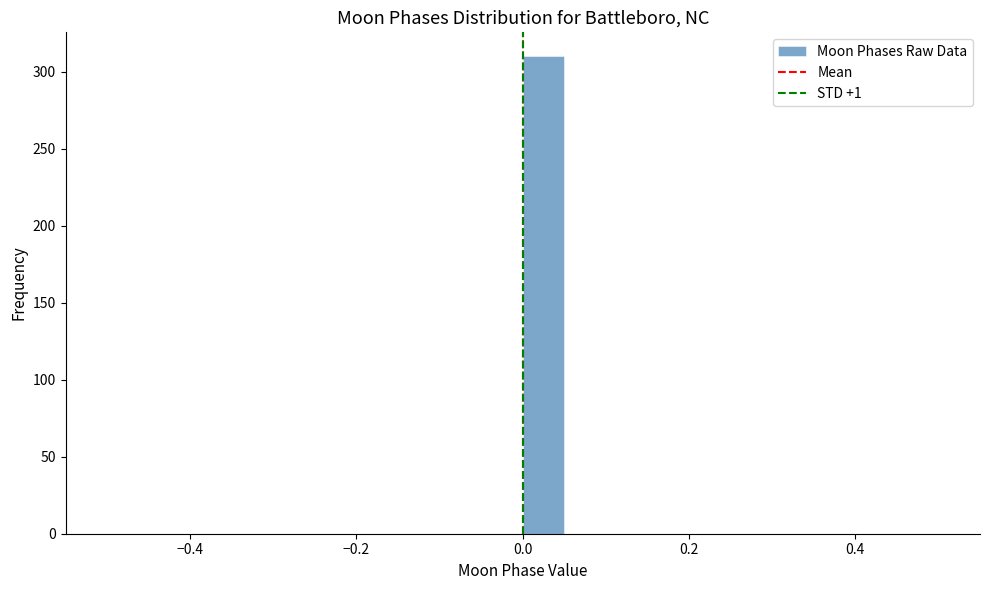

Read against the x-axis, roughly where is the centre of the tallest bar?

0.02